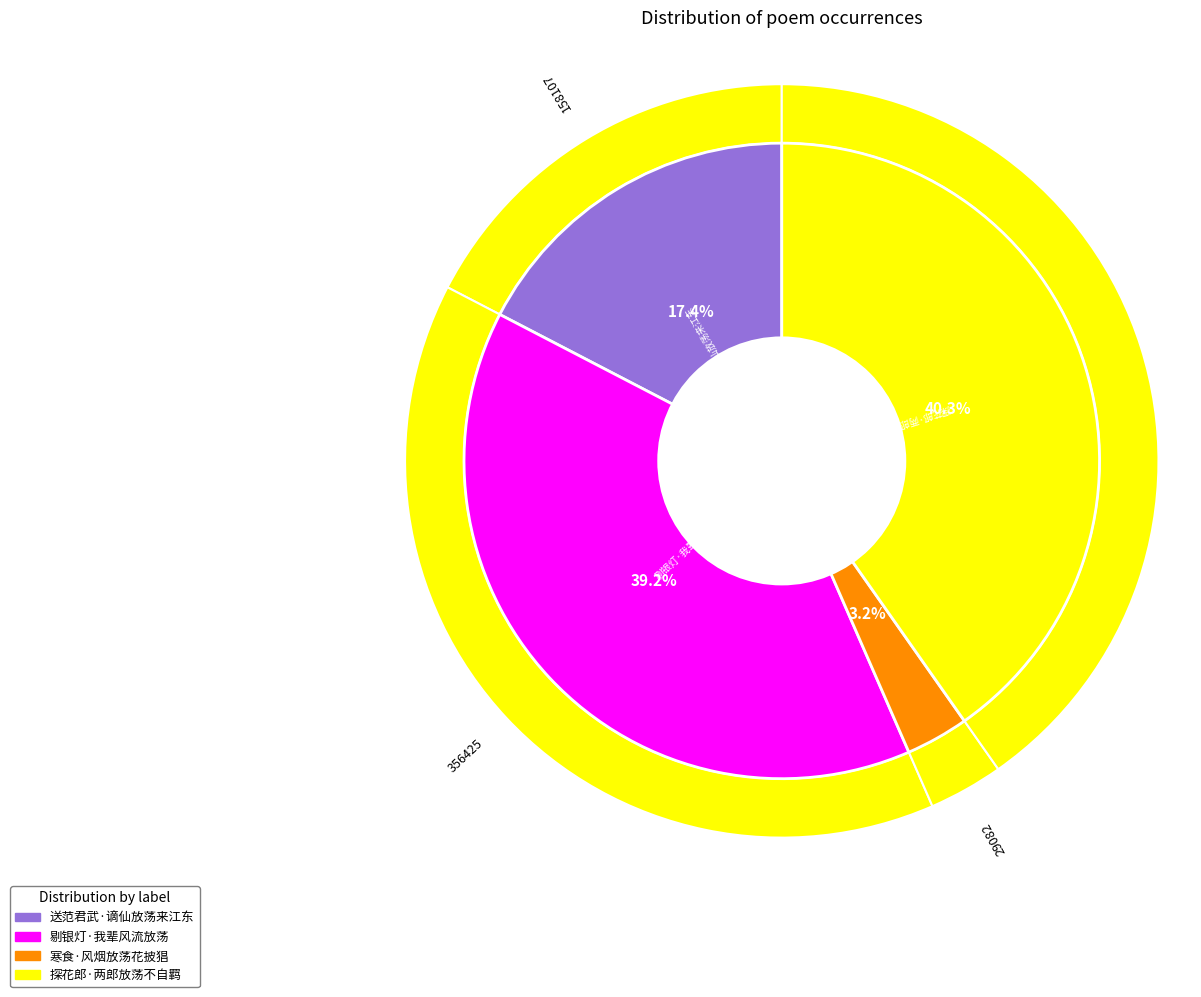

How many segments does this pie chart have?

4